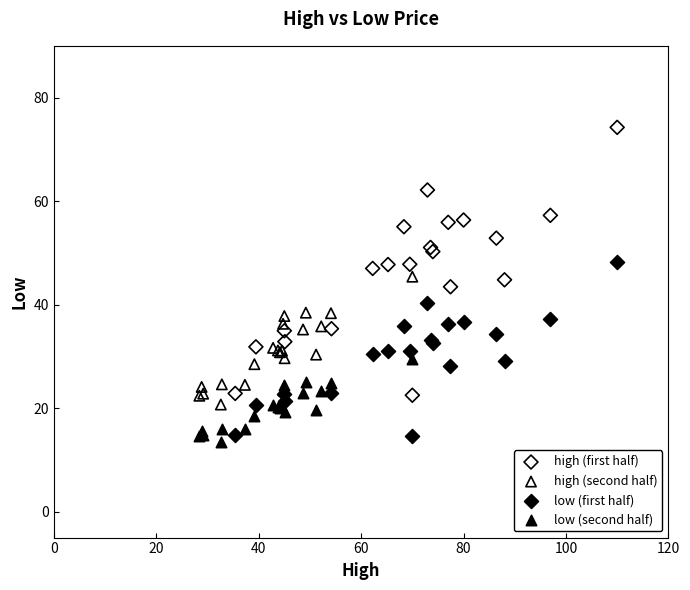

Which series has the largest Y range (max minus min)?

high (first half)